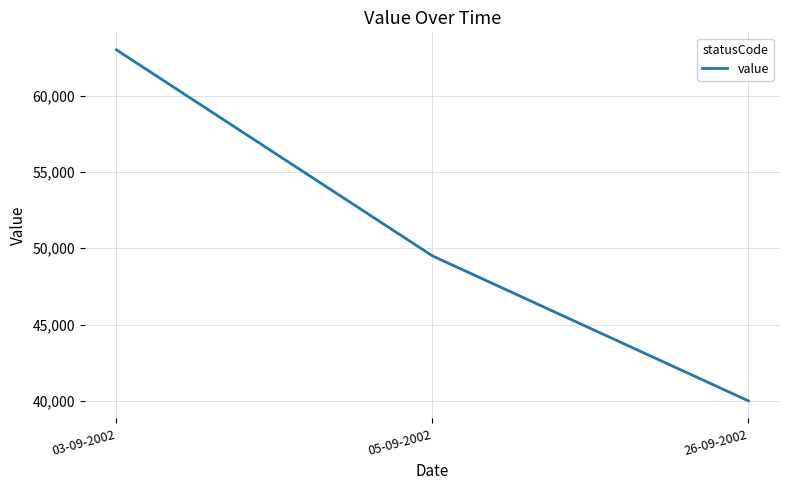

What is the difference between the maximum and second lowest values?

13500